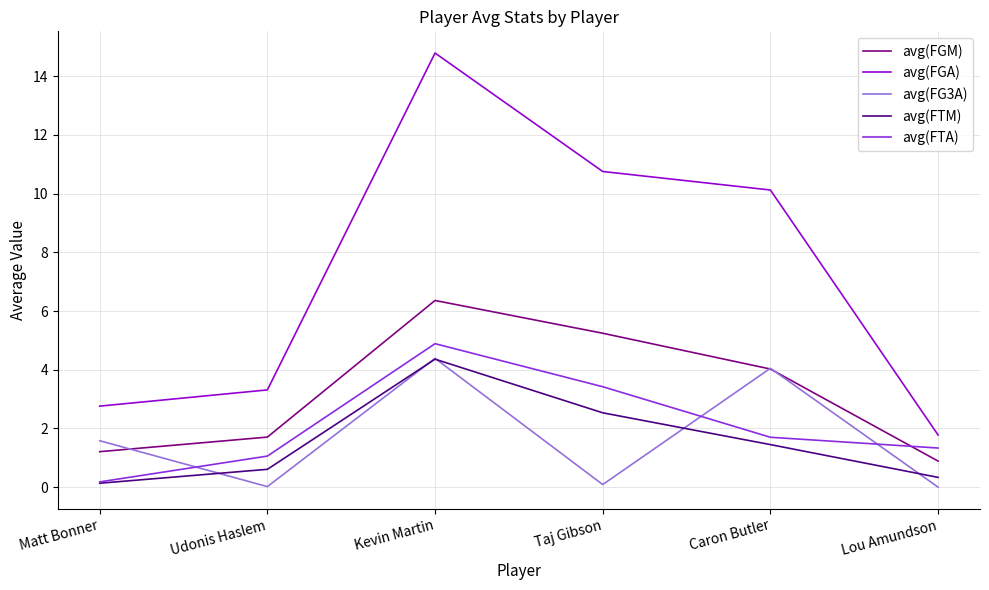

At how many categories does at least one series exceed 0?

6